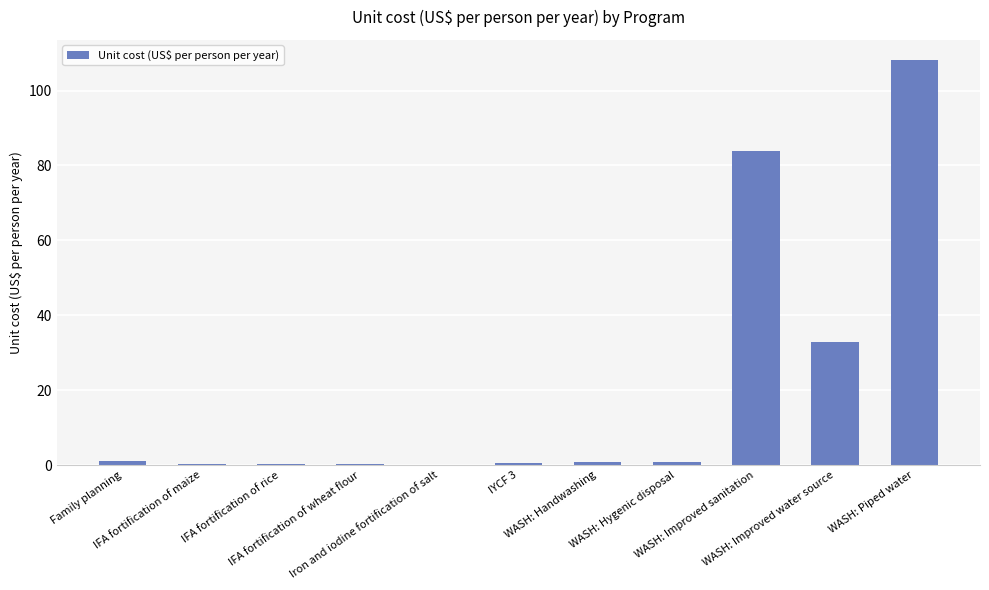

What is the greatest value displayed?

108.1